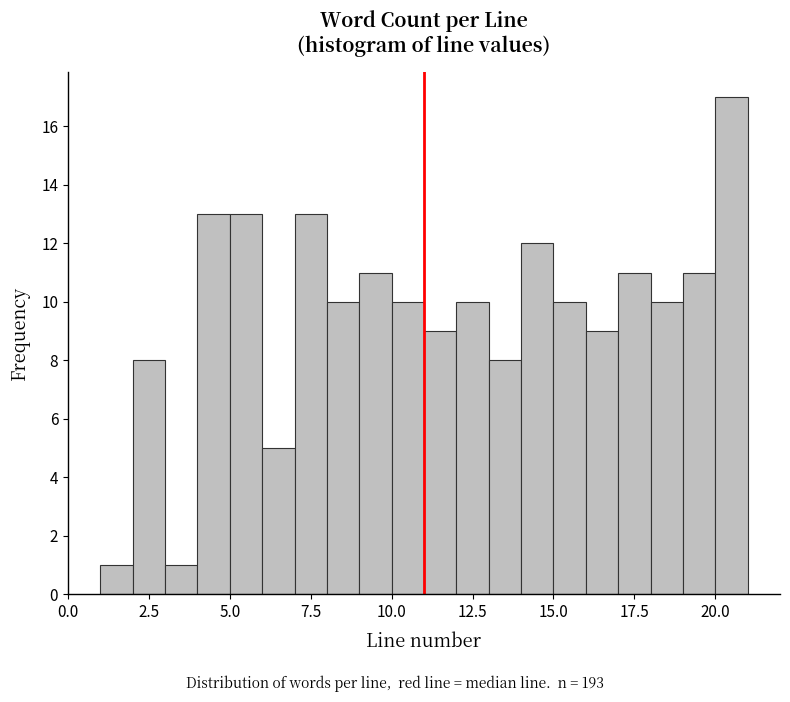

Around what value on the x-axis is the tallest bar? Give the approximate position of its centre, as read against the axis.

20.5